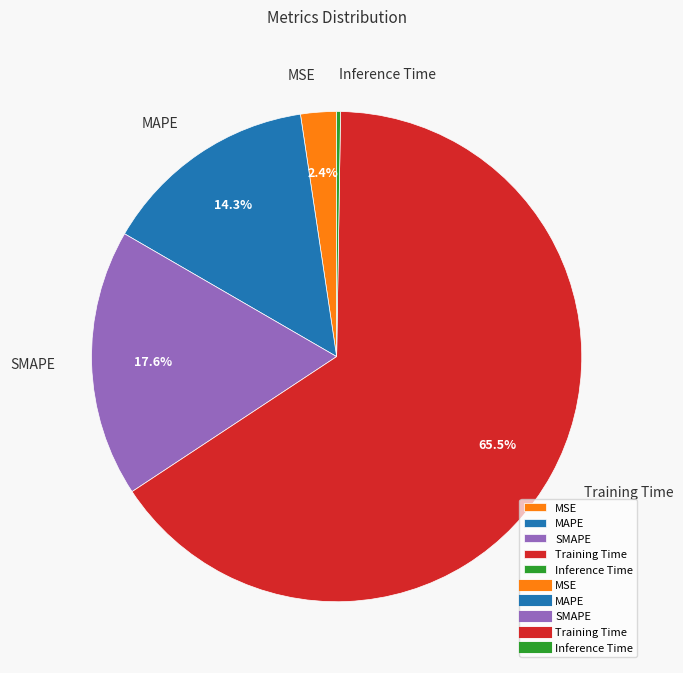

Is there any slice that represents more than half of the pie?

Yes